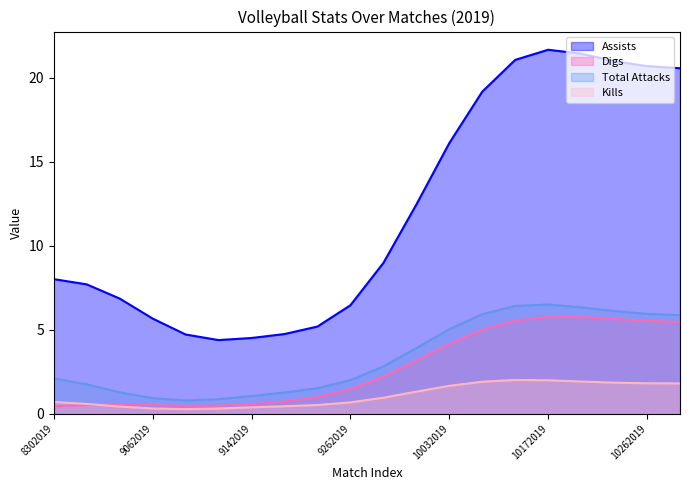

How many series are shown in this chart?

4